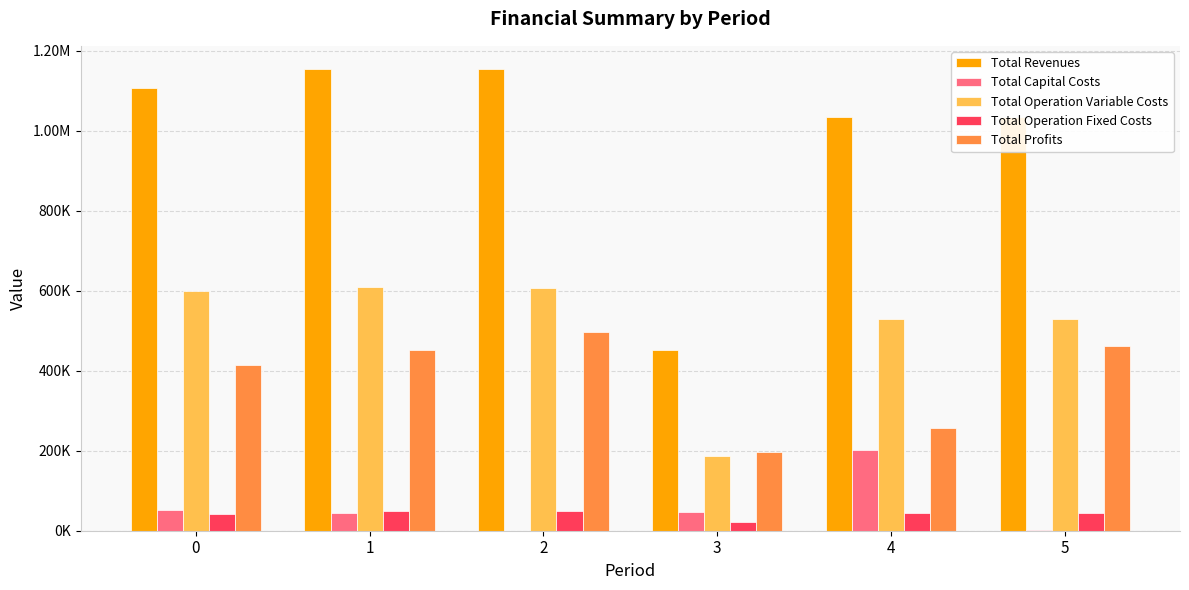

True or false: Total Operation Variable Costs has a value of 528119.7 at 5.

True